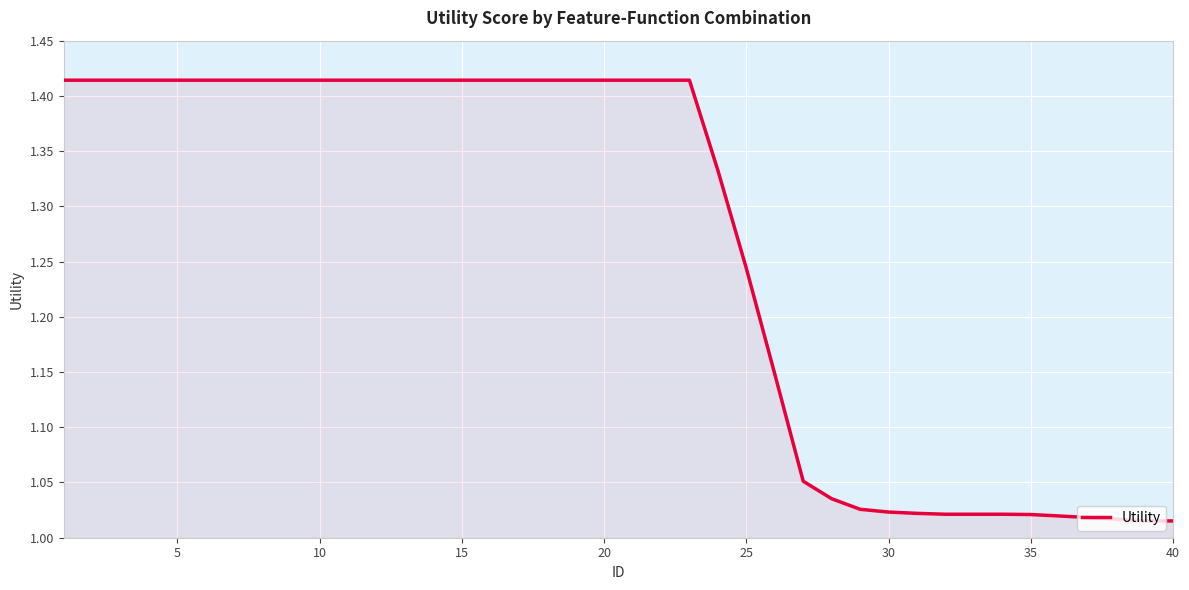

How many categories are shown in the chart?

40